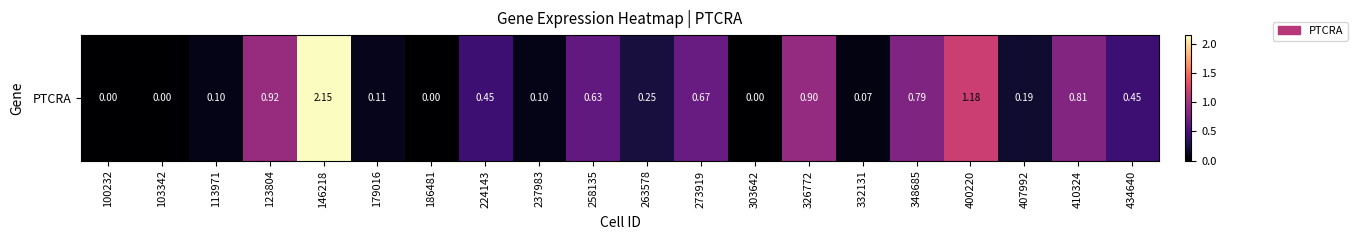

List the labels in order of value, smallest first.

100232, 103342, 186481, 303642, 332131, 113971, 237983, 179016, 407992, 263578, 224143, 434640, 258135, 273919, 348685, 410324, 326772, 123804, 400220, 146218